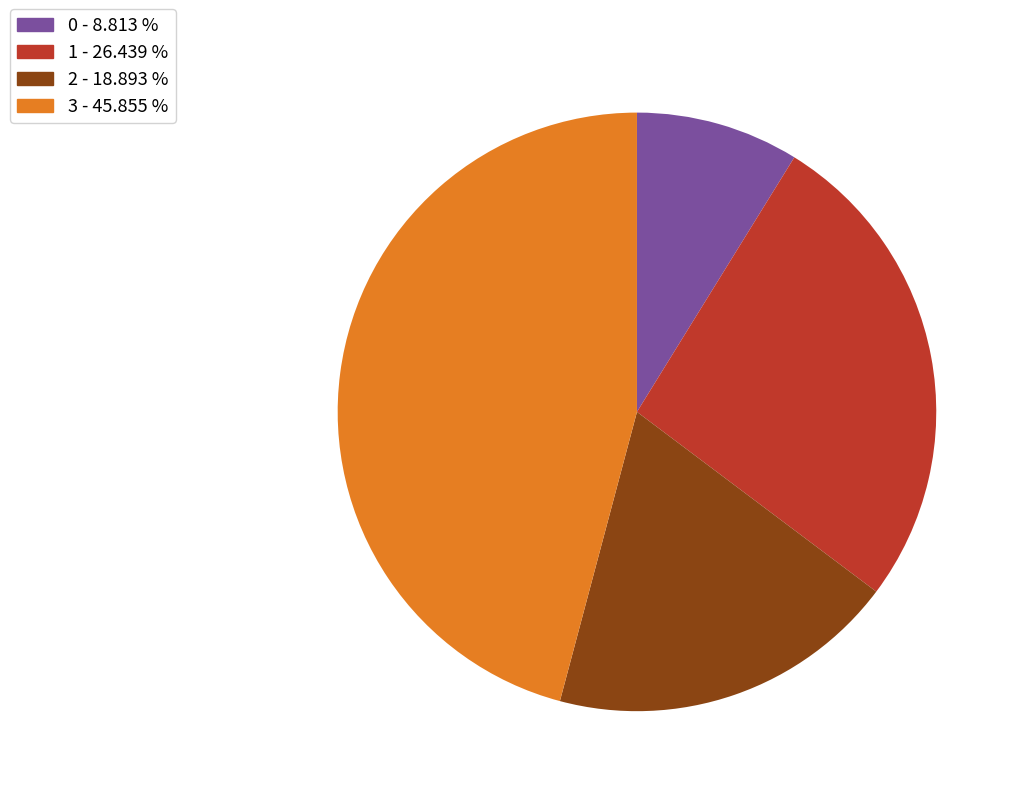

Rank the categories by value from highest to lowest.

3, 1, 2, 0